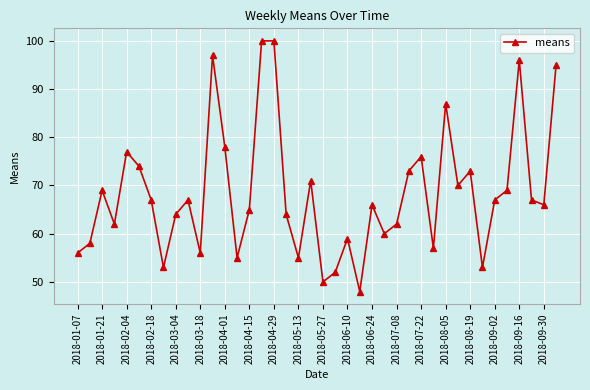

Does the chart have visible grid lines?

Yes